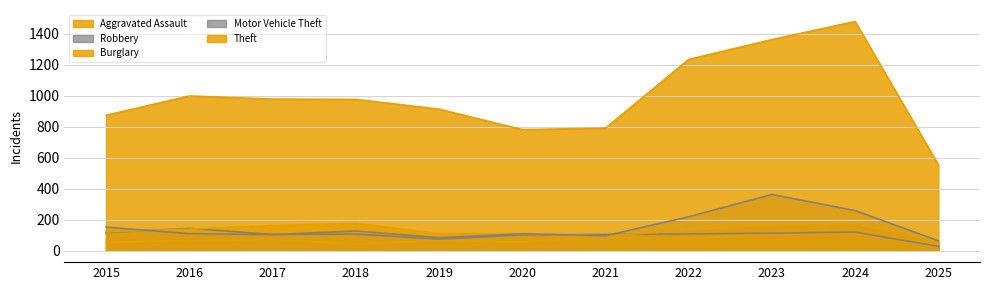

How many distinct data groups are displayed?

5